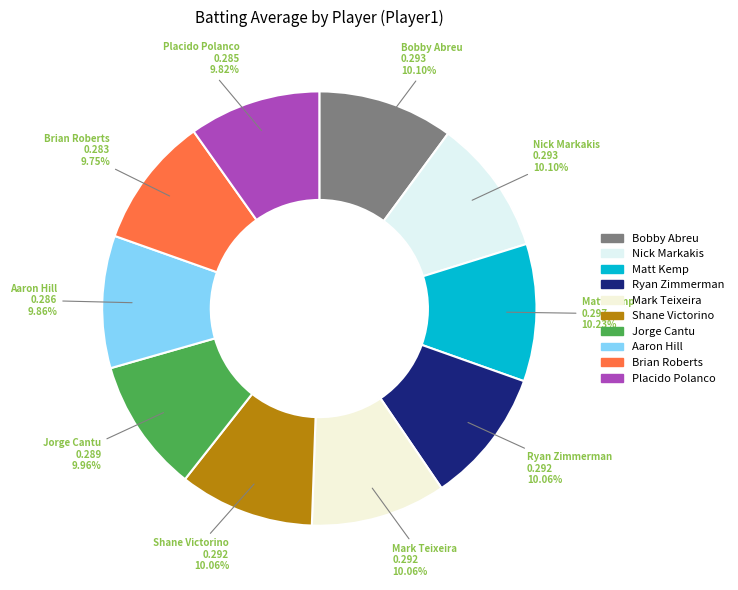

How many segments does this pie chart have?

10